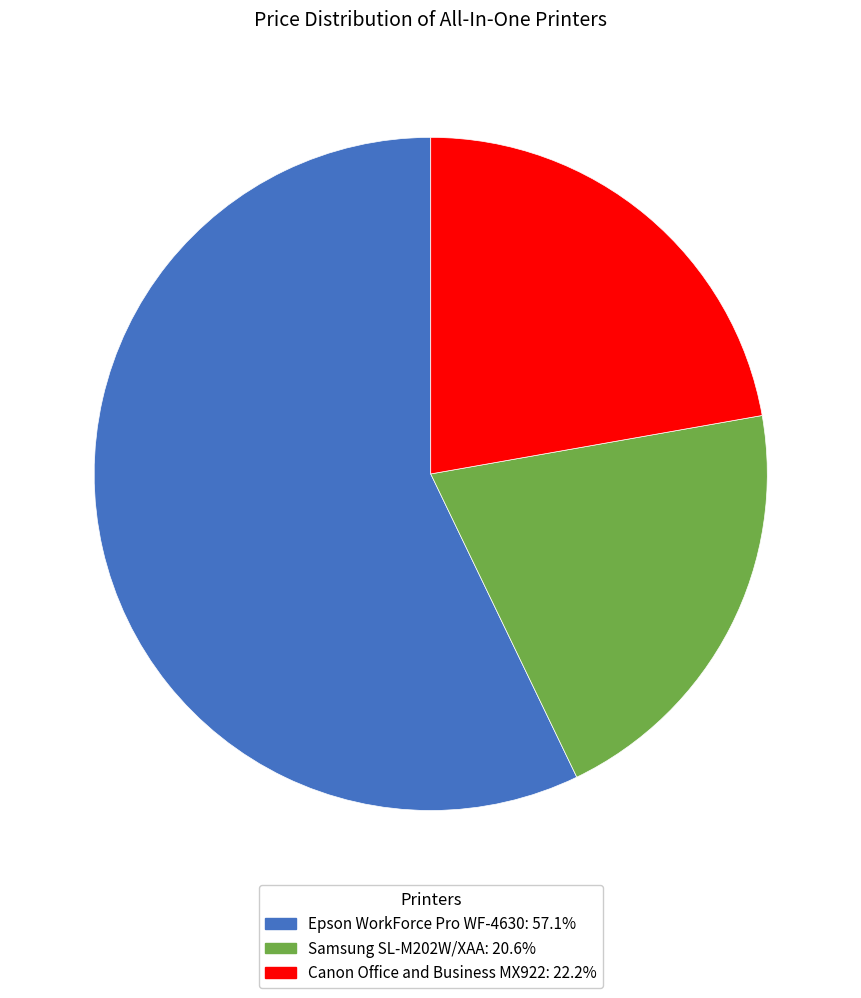

Count the number of slices in the pie.

3